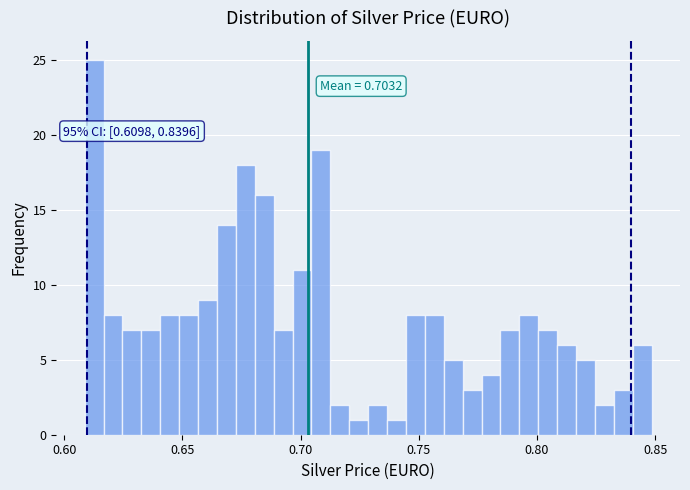

Around what value on the x-axis is the tallest bar? Give the approximate position of its centre, as read against the axis.

0.615